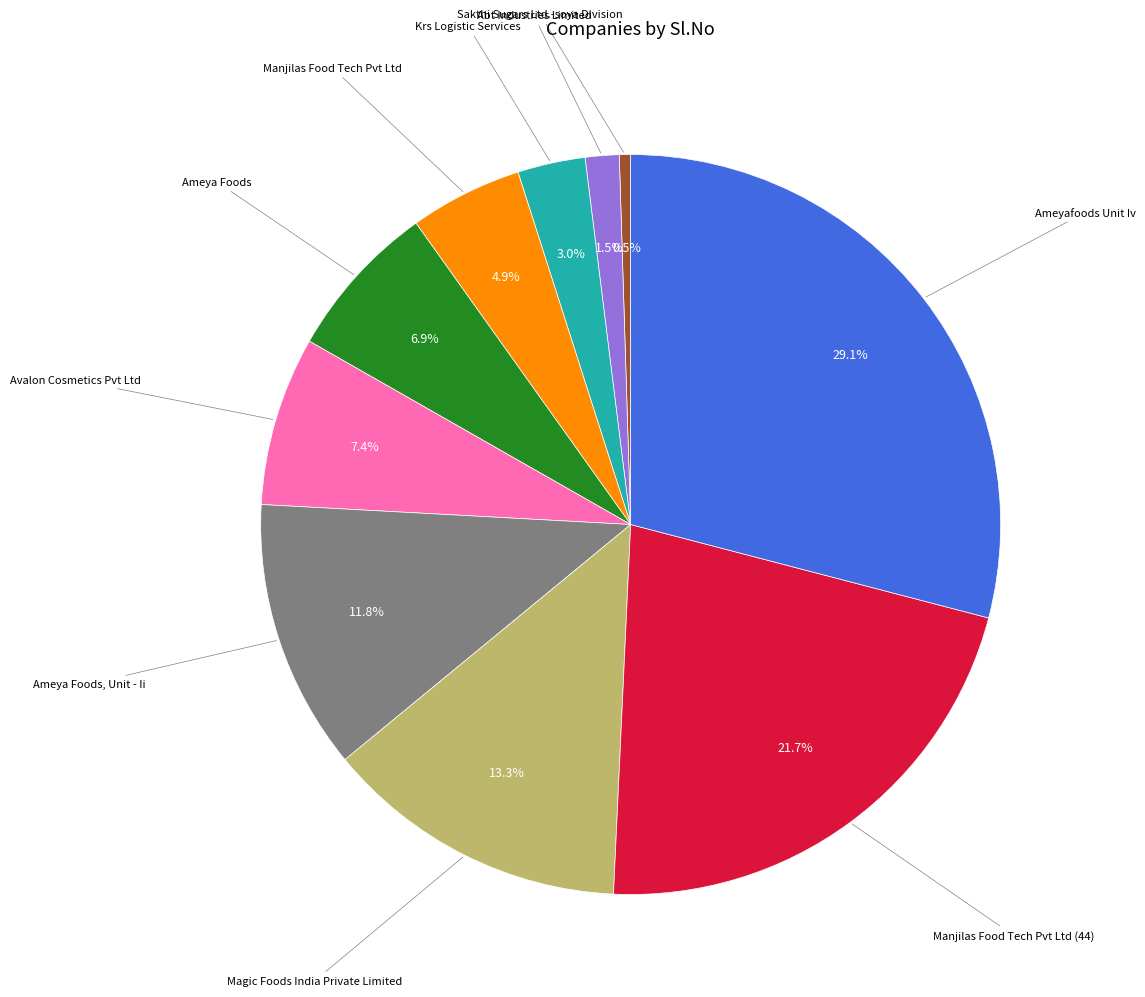

Is there a majority slice in this chart?

No